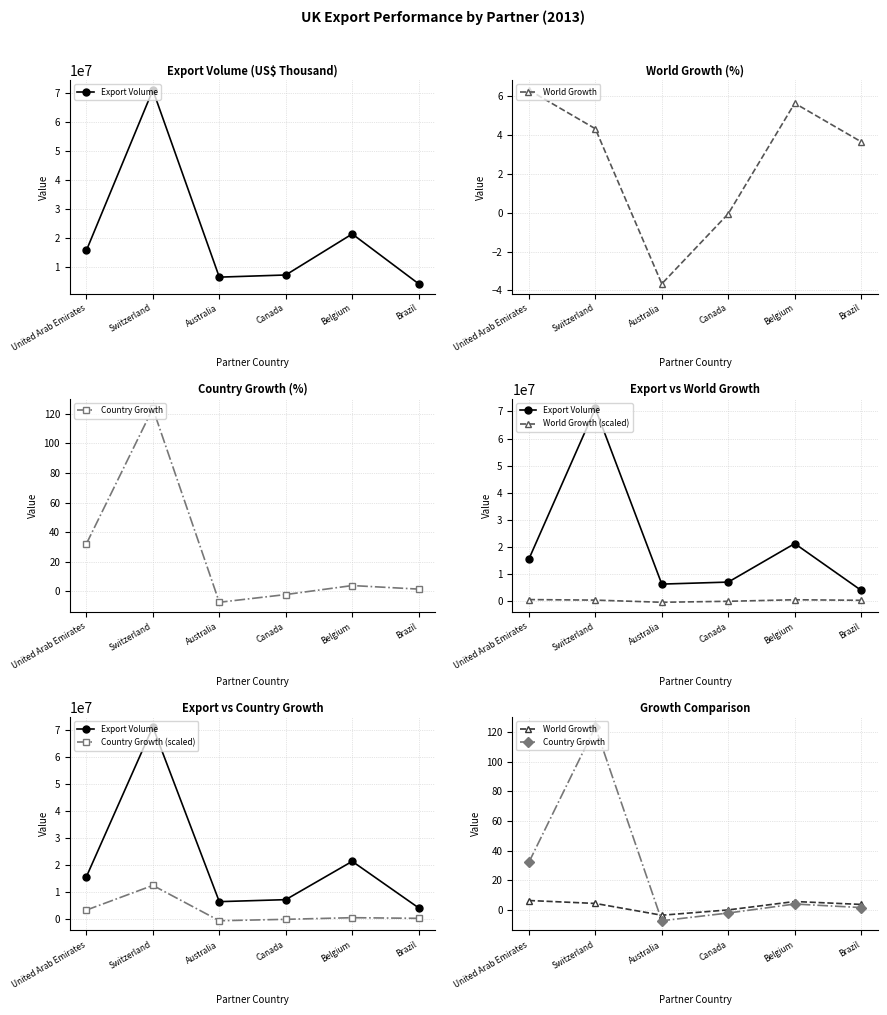

True or false: Country Growth (scaled) has more than 2 interior local peaks.

False